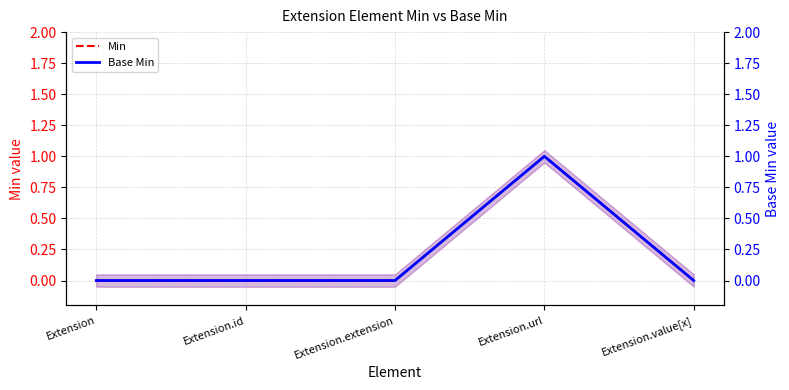

Which series has the largest total across all categories?

Min